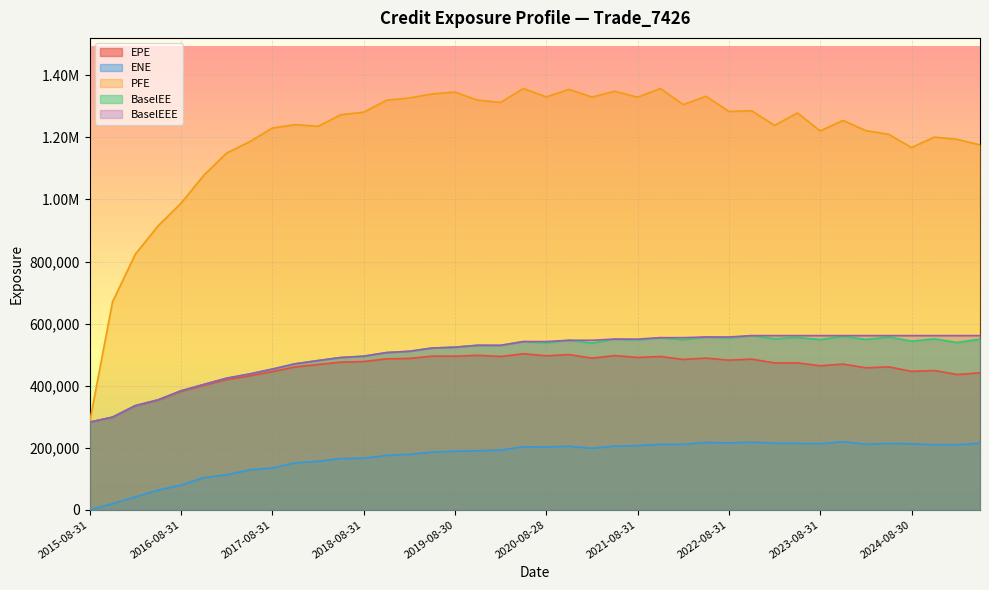

How many data points in PFE are above 1273180?

19